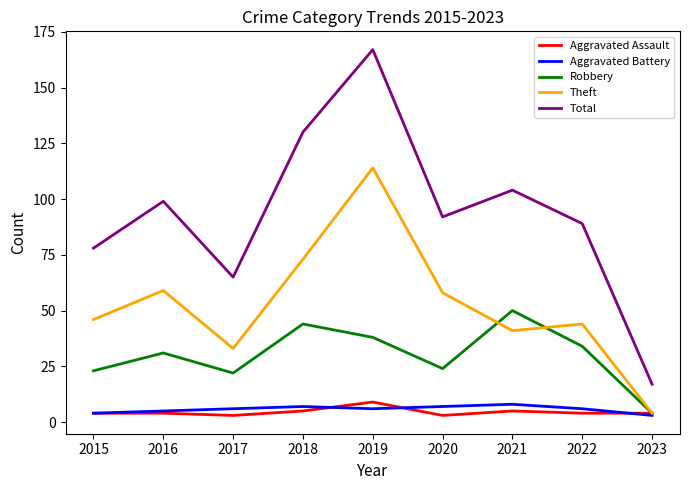

True or false: Total has a value of 172 at 2021.

False